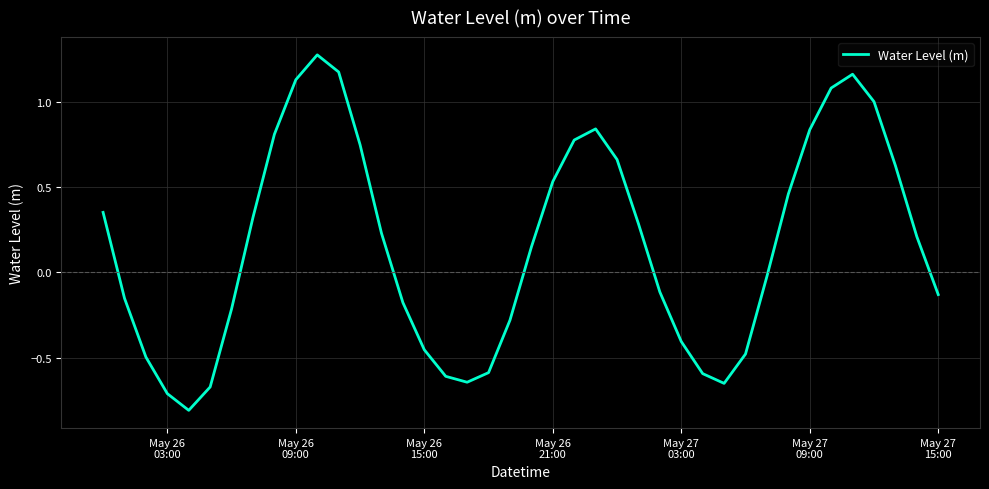

What is the minimum value shown in the chart?

-0.8